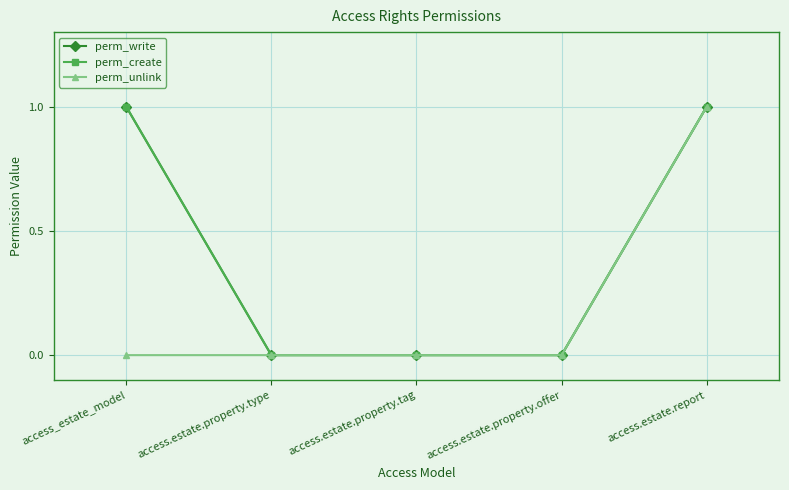

Which category has the highest value in the perm_unlink series?

access.estate.report